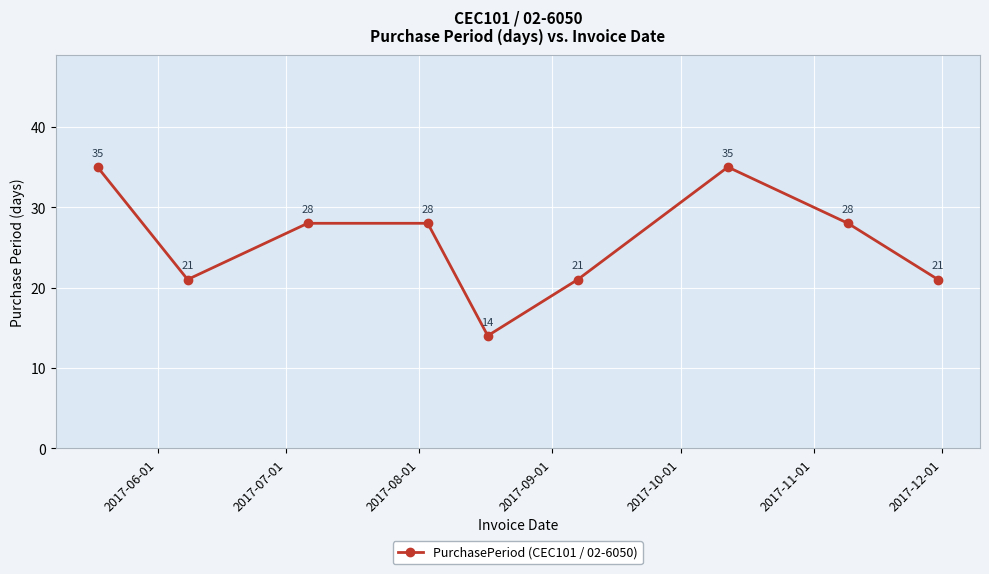

What is the minimum value shown in the chart?

14